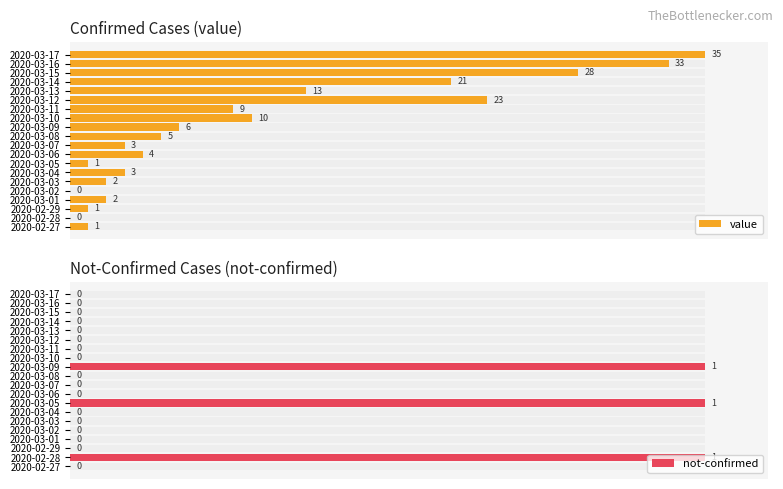

How many data points in not-confirmed are above 0?

3